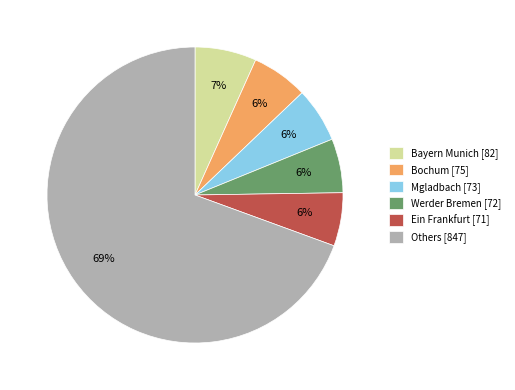

Count the number of slices in the pie.

6